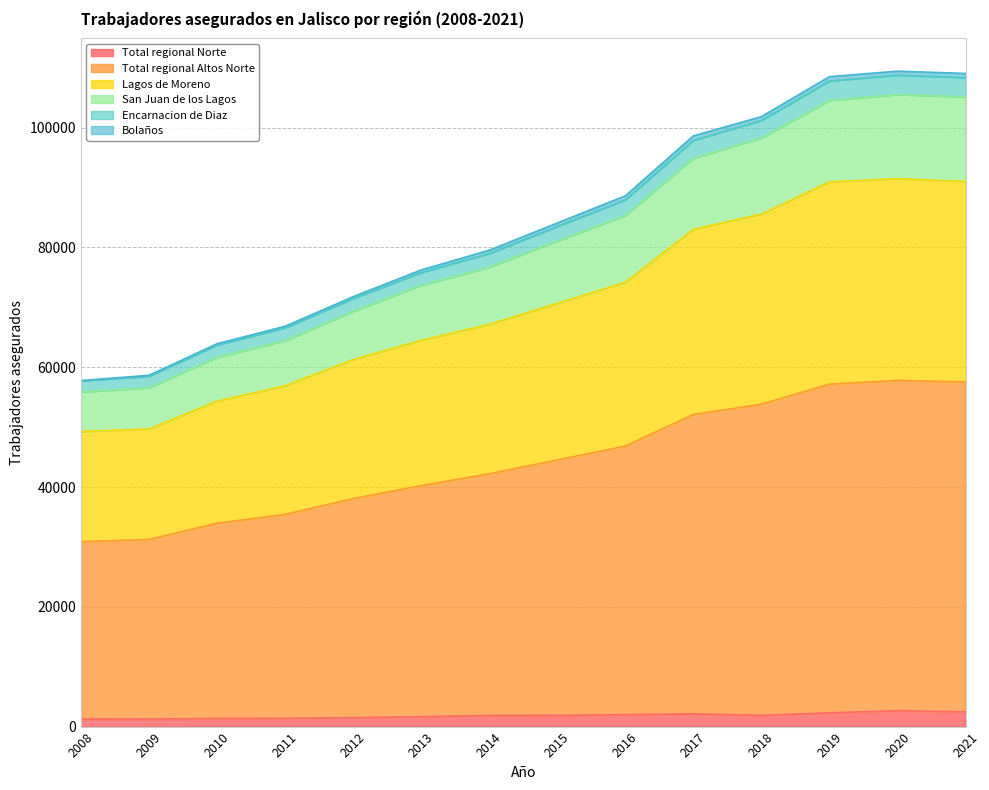

Which category has the highest value across all series?

2020